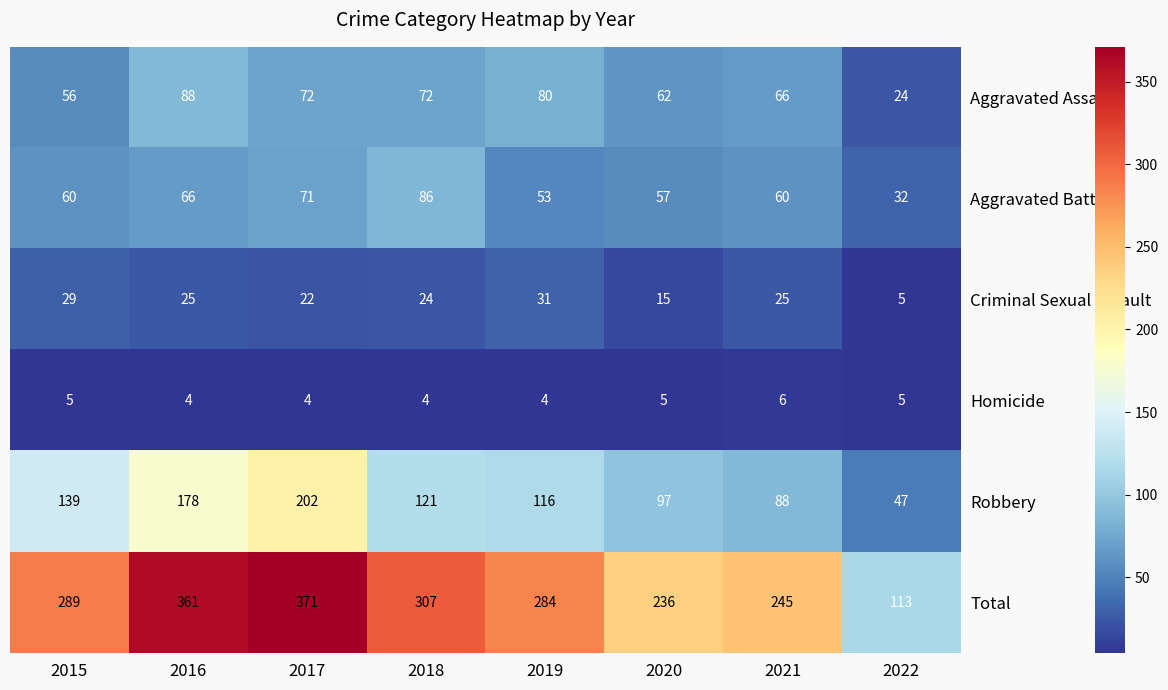

What is the sum of the Aggravated Battery values at 2019 and 2017?

124